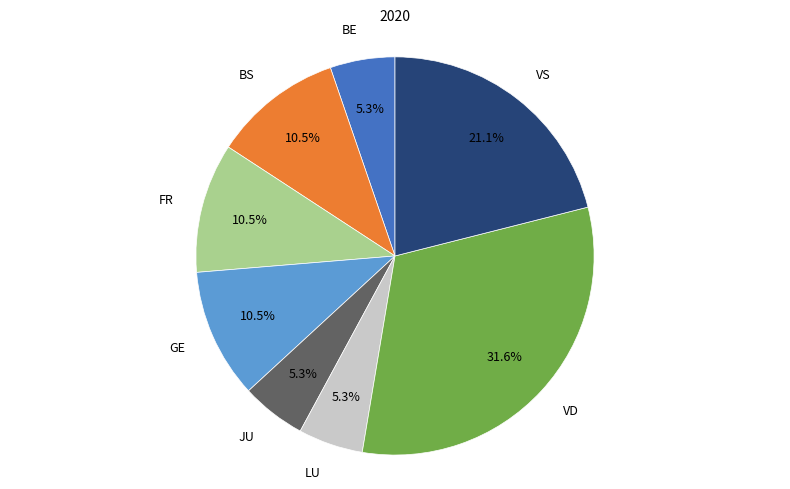

How many segments does this pie chart have?

8